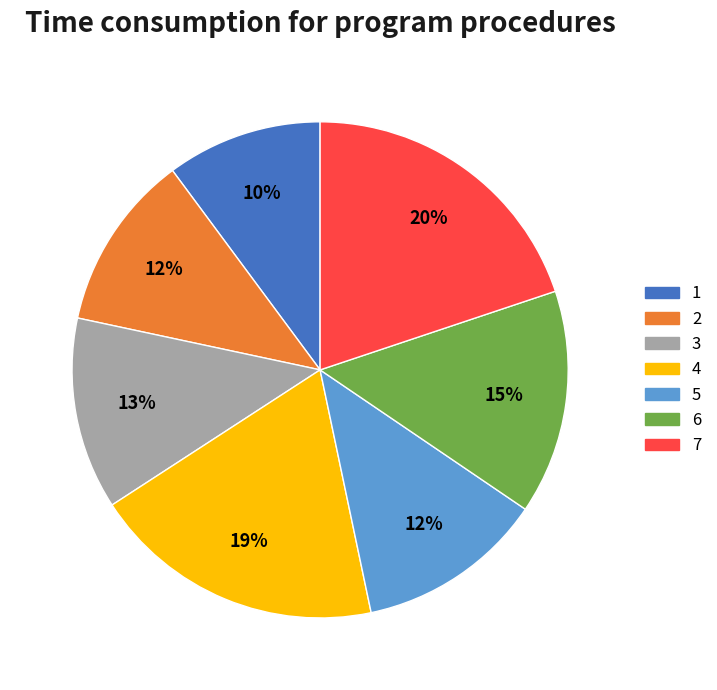

How many slices are in this pie chart?

7